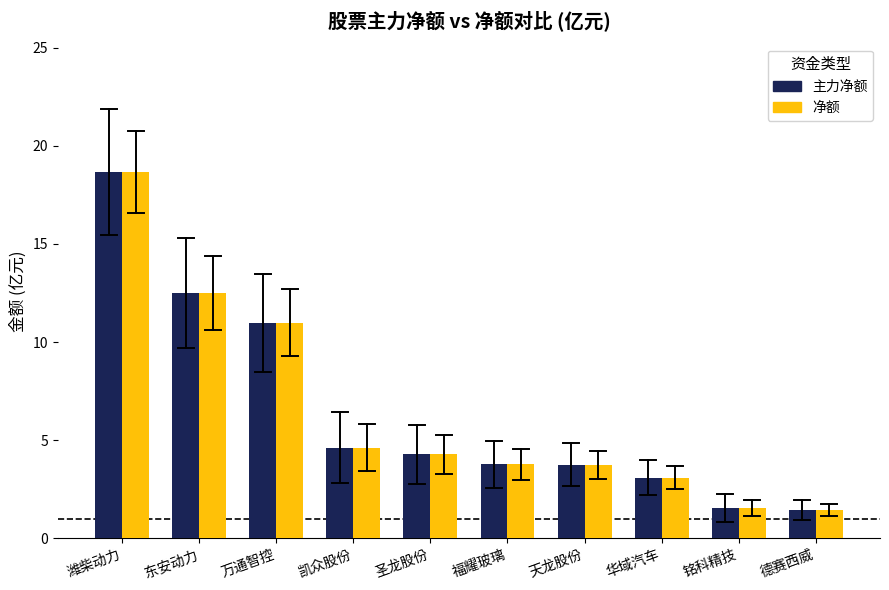

Is the value of 净额 at 华域汽车 greater than the value of 主力净额 at 德赛西威?

Yes